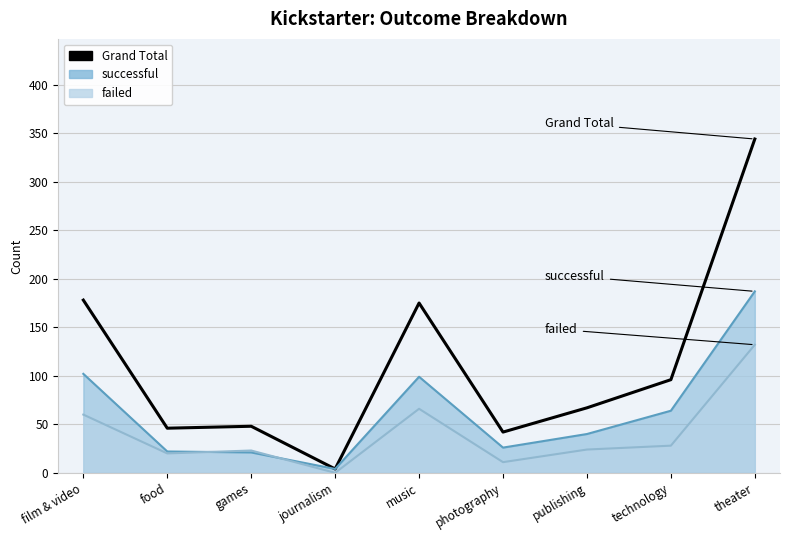

What is the label of the 5th point from the left?

music